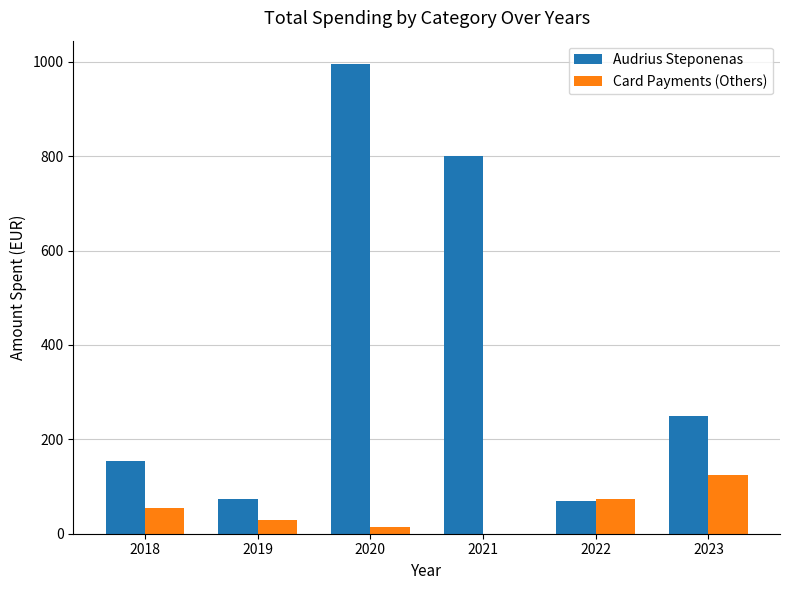

The value of Audrius Steponenas at 2018 is 154.0. True or false?

True